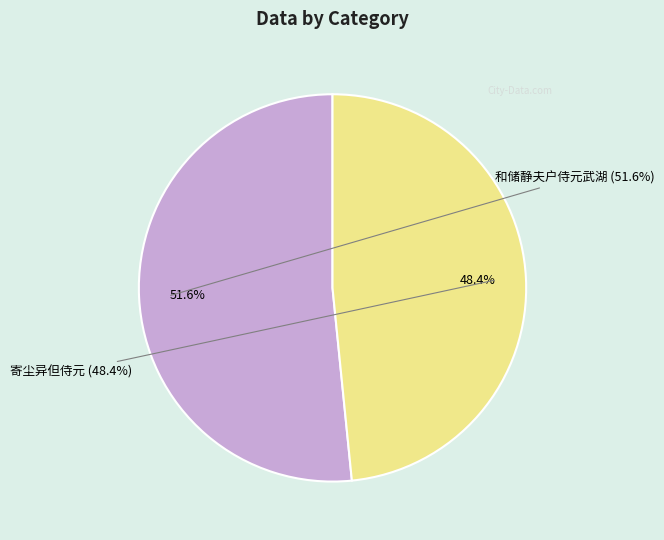

Which category accounts for the majority?

和储静夫户侍元武湖